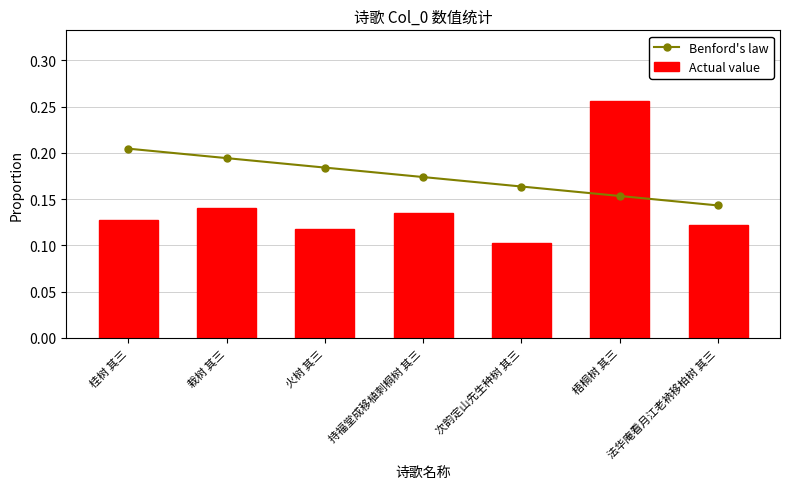

Count the Actual value values in the range 0 to 1.

7